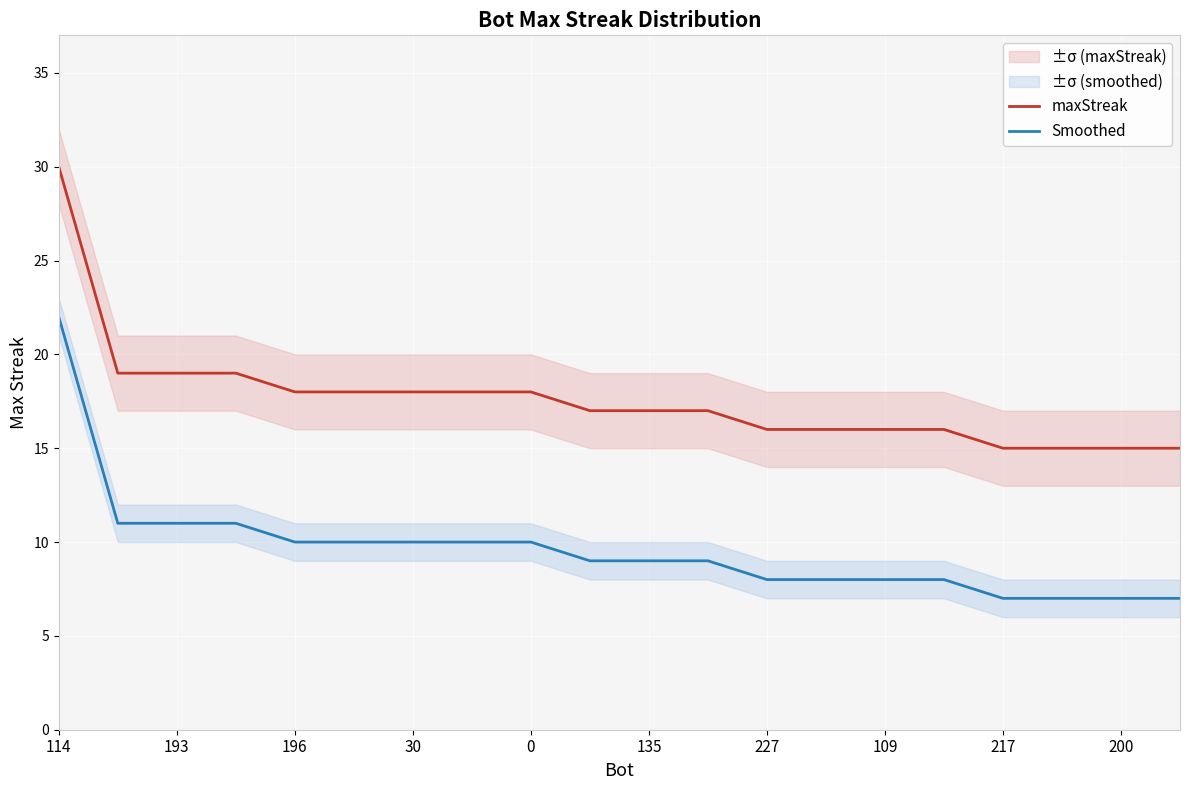

At which category is the sum across all series the highest?

114